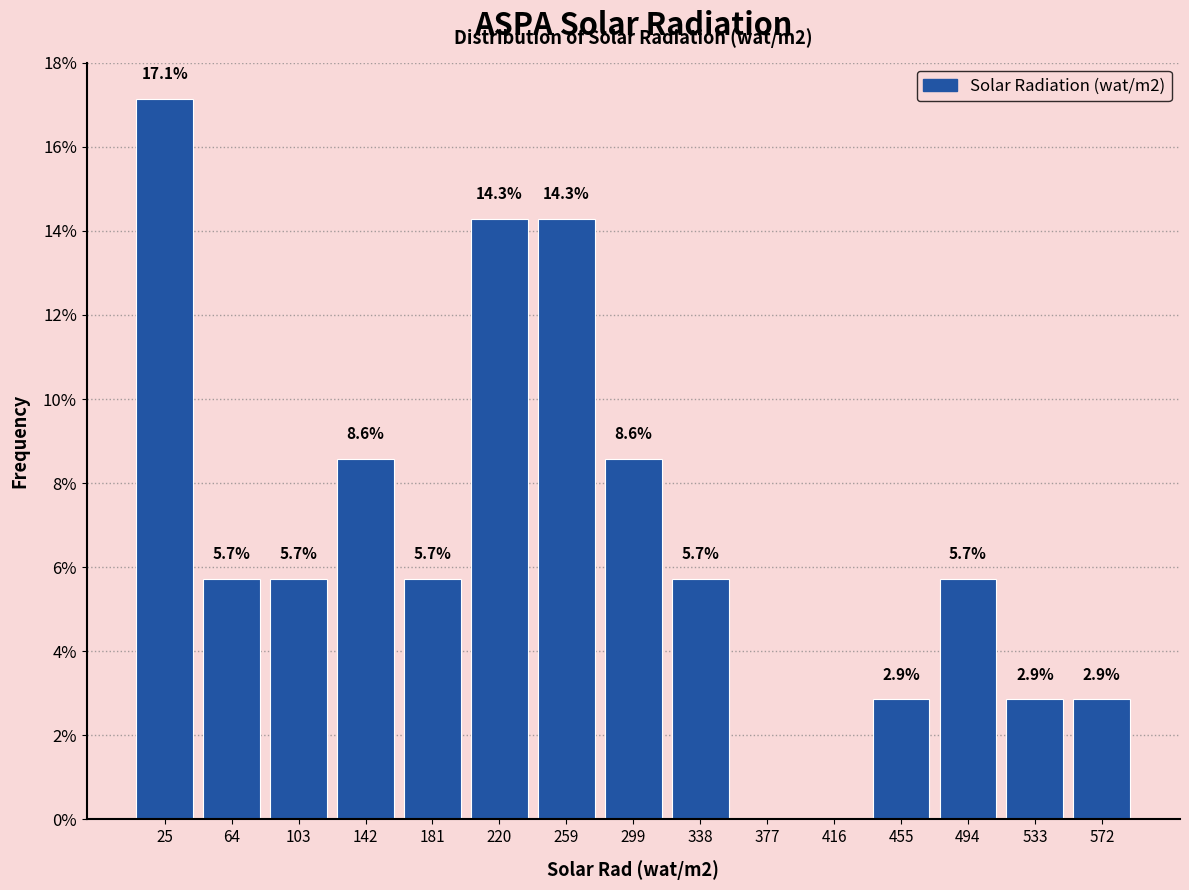

Which range on the x-axis has the tallest bar?

5 to 45